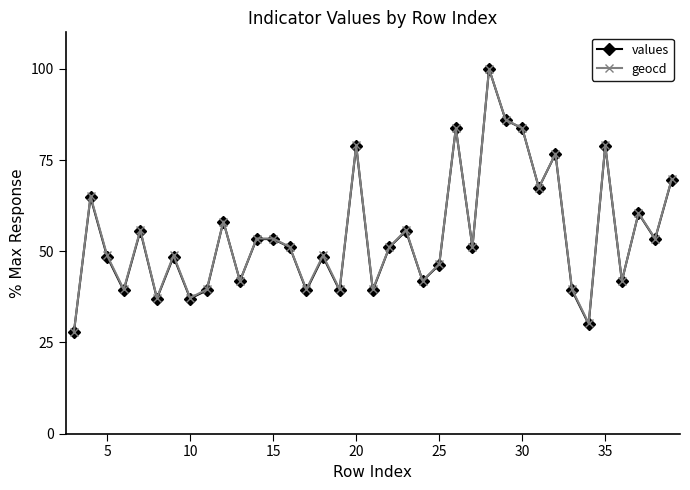

After their last crossing, which series has the higher values: values or geocd?

geocd